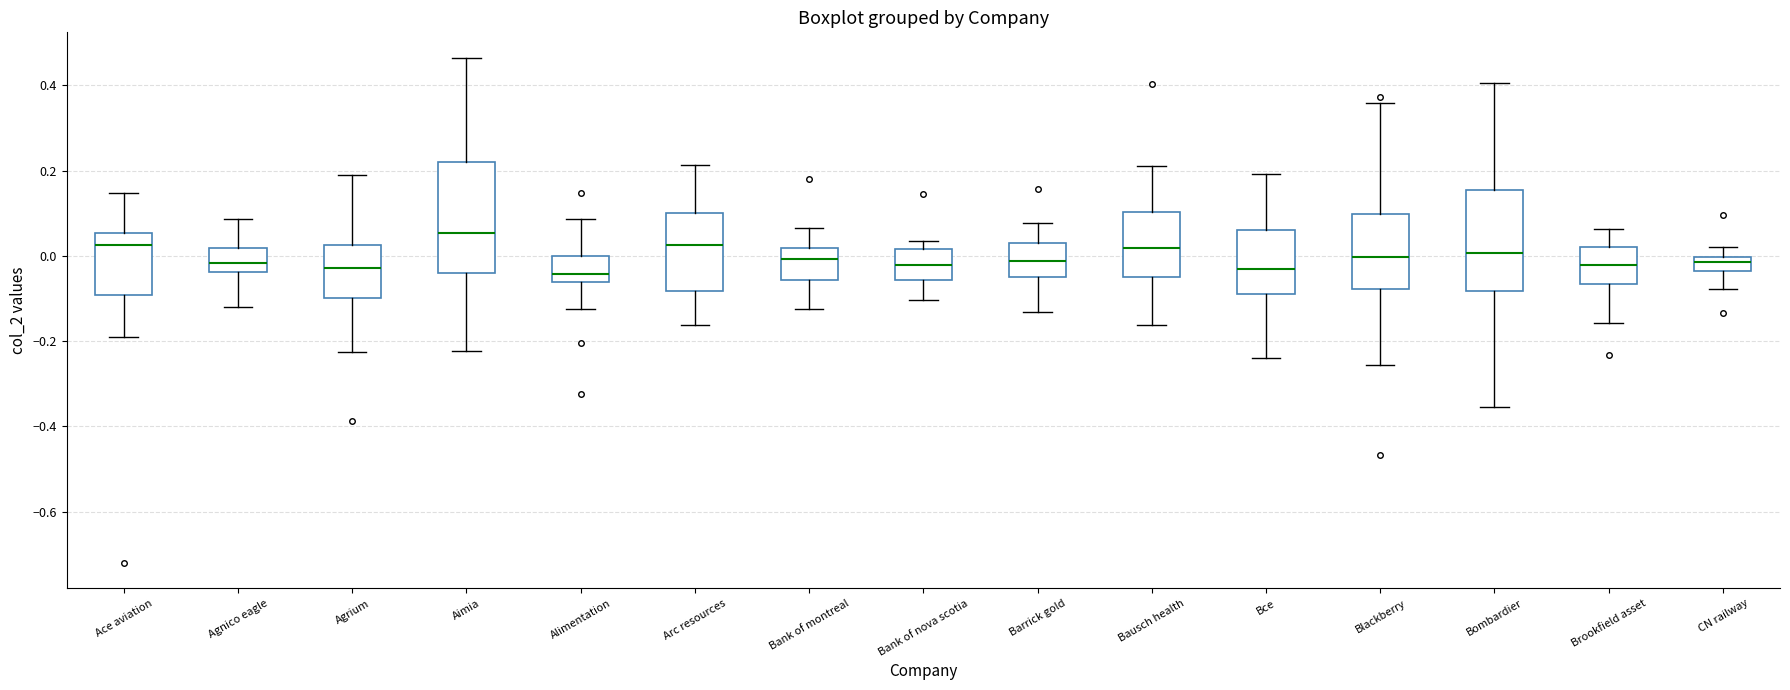

Comparing the boxes themselves (not the whiskers), which one is the tallest?

Aimia